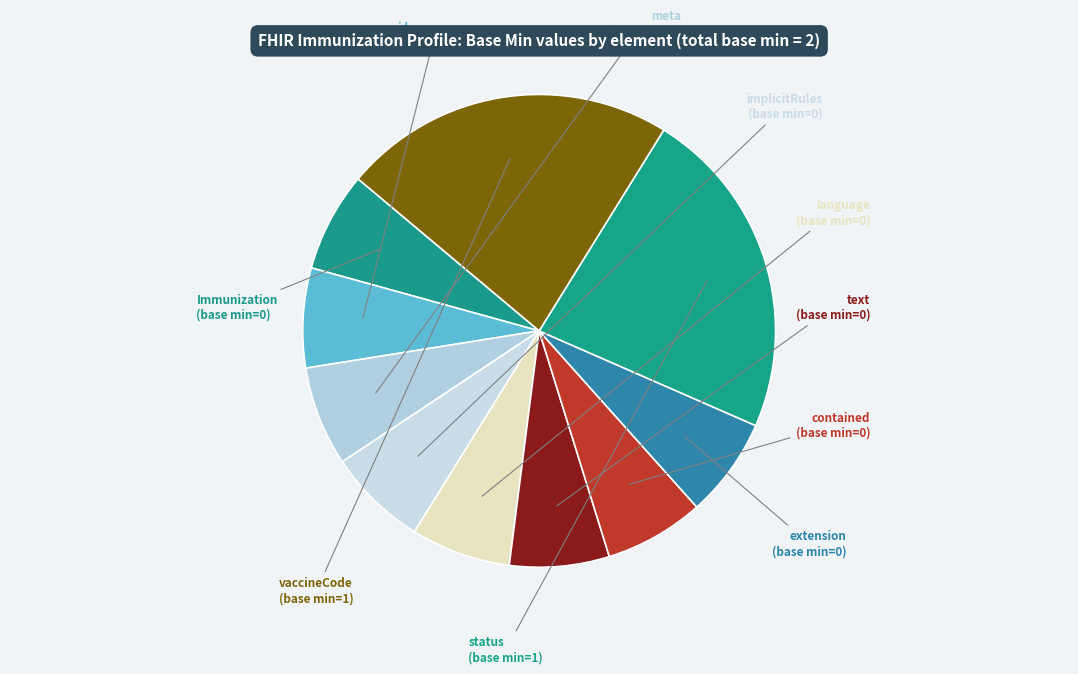

How many slices are in this pie chart?

10